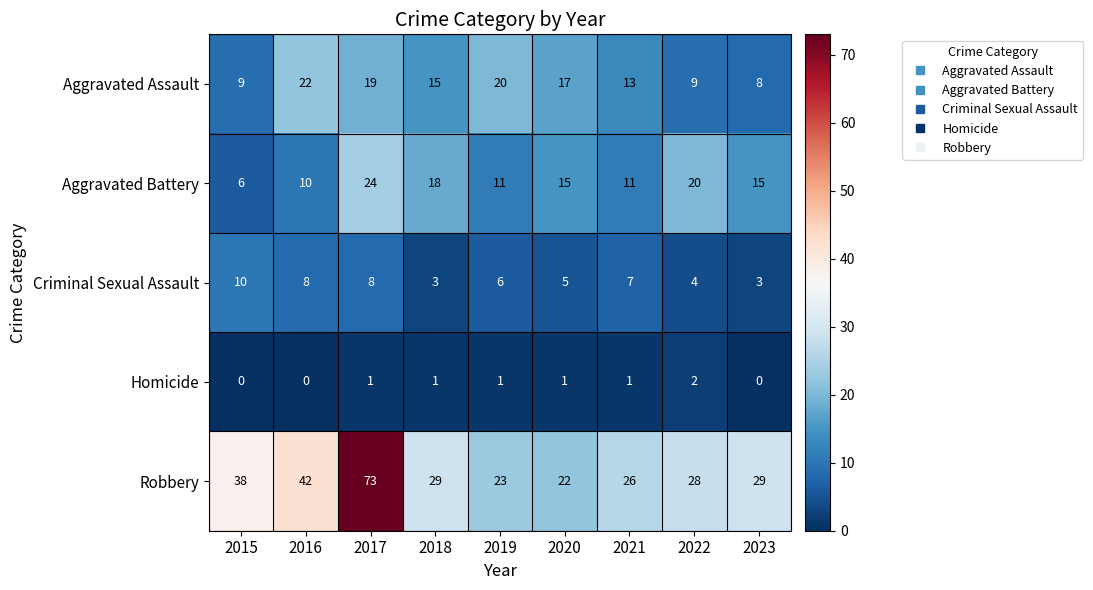

Which series has the largest total across all categories?

Robbery